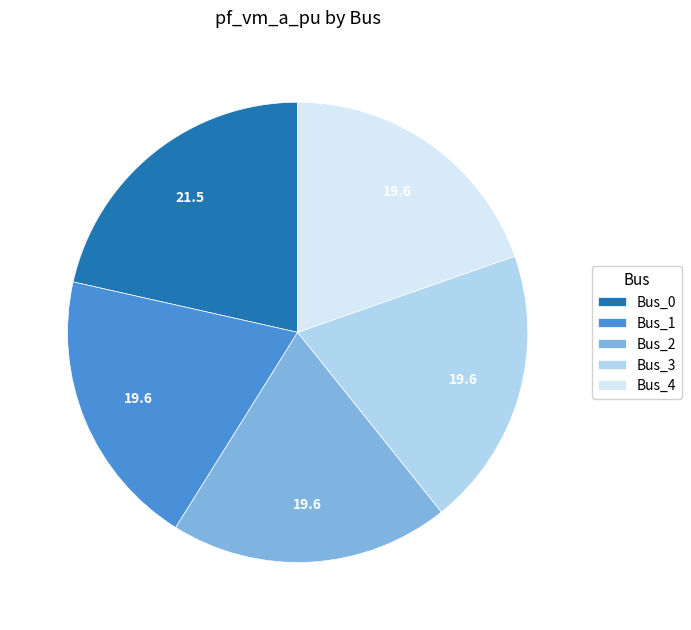

Is Bus_4 the majority of the pie?

No